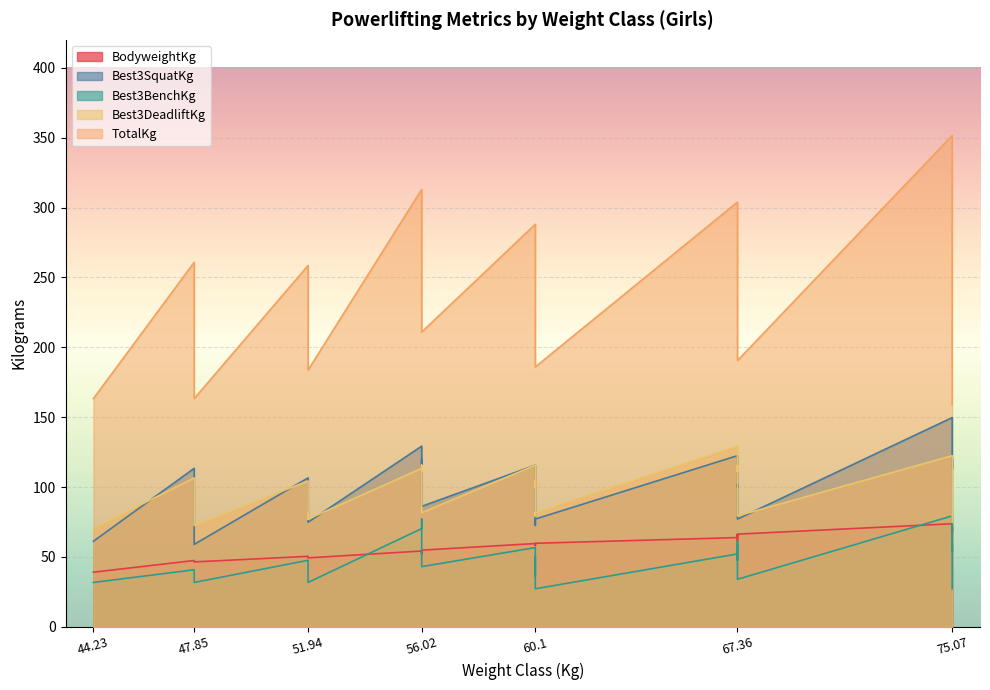

What is the approximate value of Best3DeadliftKg at 60.1?

104.3